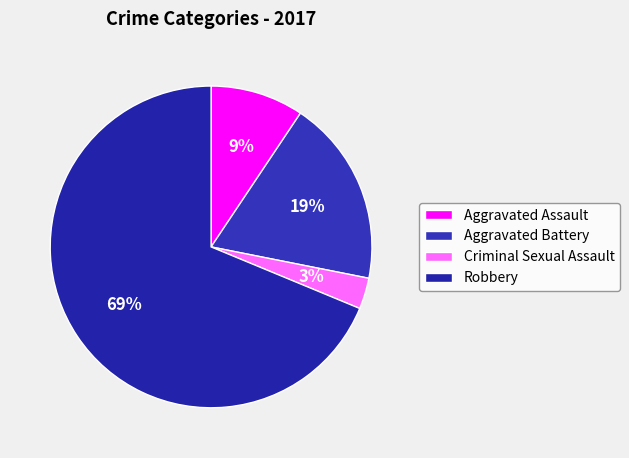

To the nearest percent, what percentage of the pie is Criminal Sexual Assault?

3%